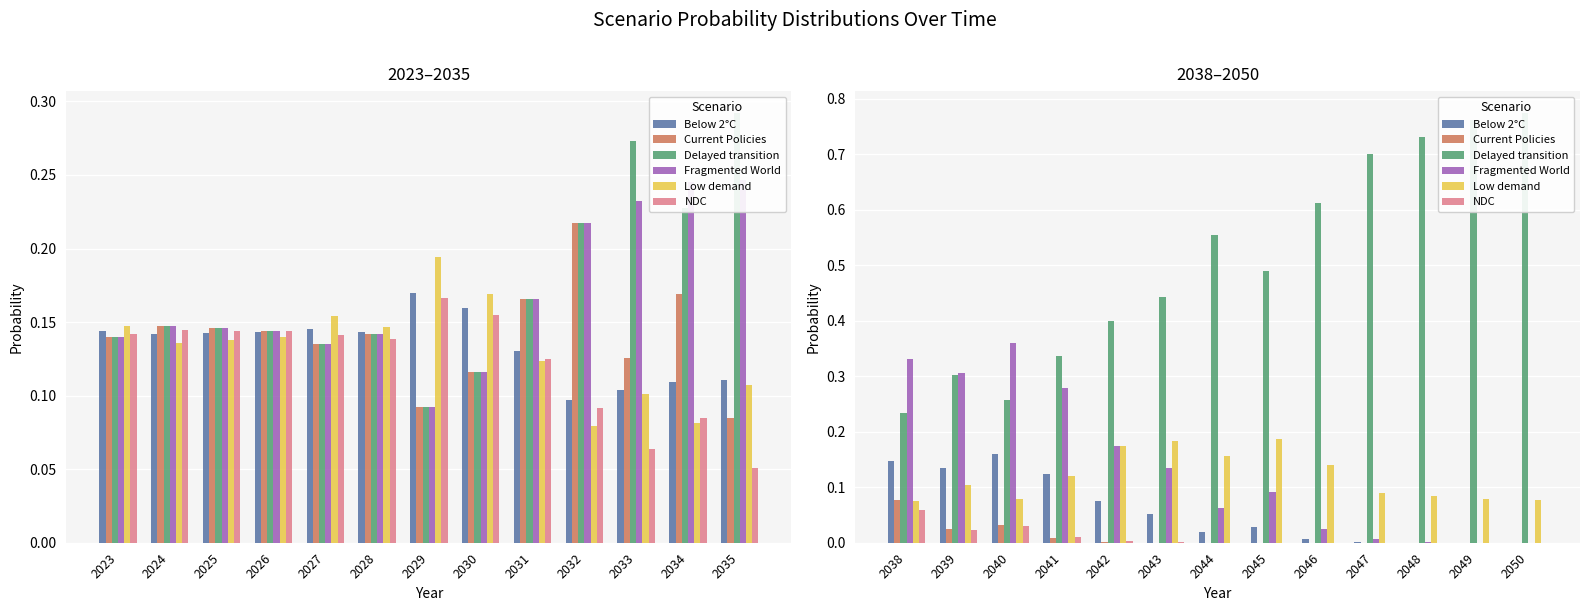

Count the number of data series in this chart.

6